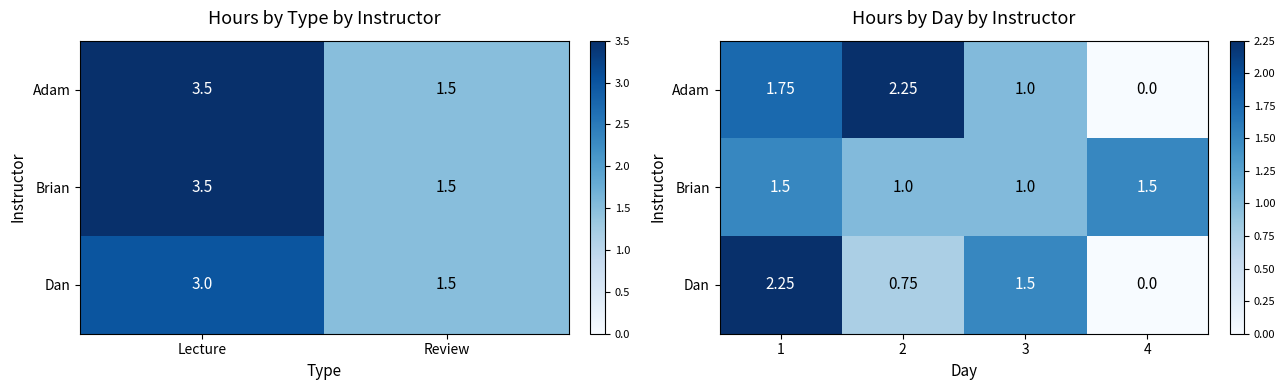

What is the difference between the second highest and second lowest values in the Brian series?

0.5